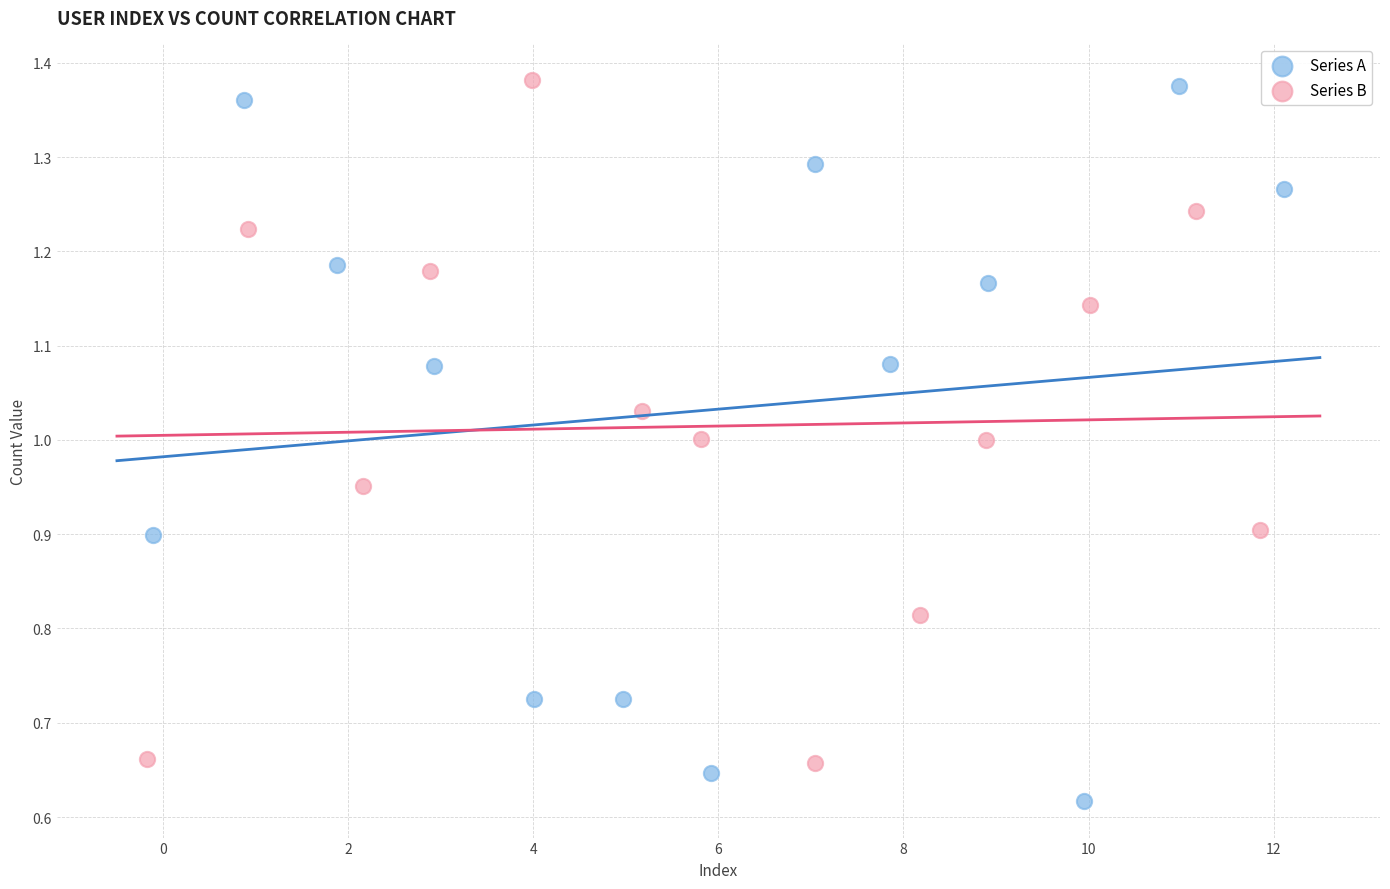

Which series contains the lowest Y value?

Series A